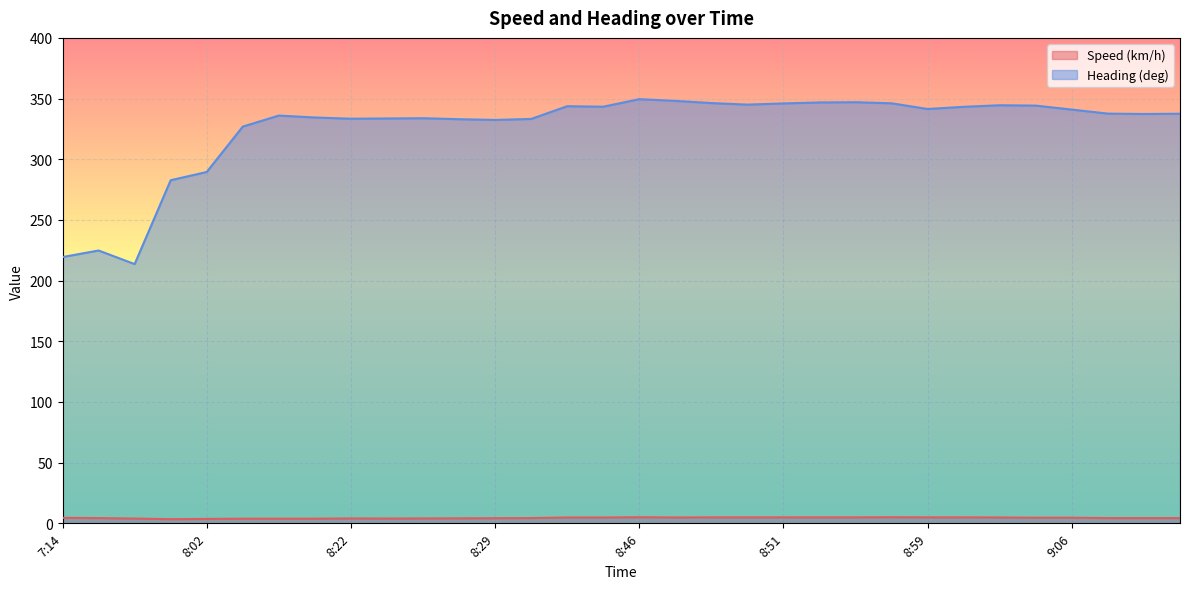

Does the chart display data point markers on the line(s)?

No